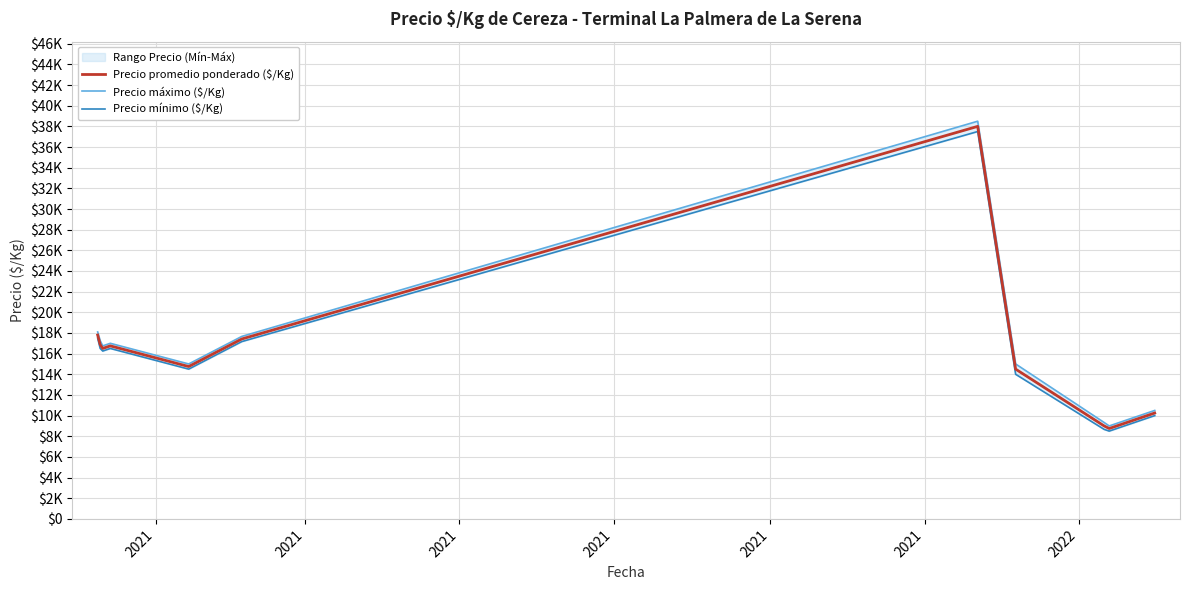

Is it true that Precio máximo ($/Kg) equals 11711.9 at 2021?

False